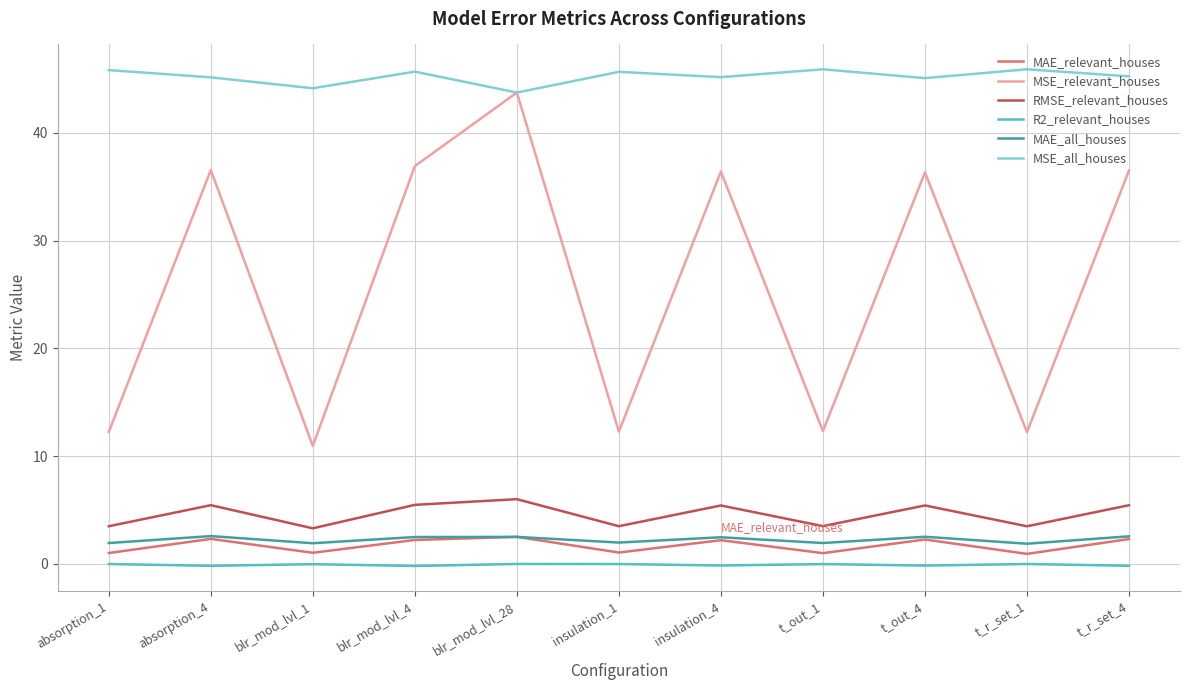

True or false: MSE_relevant_houses and MAE_all_houses intersect in this chart.

False